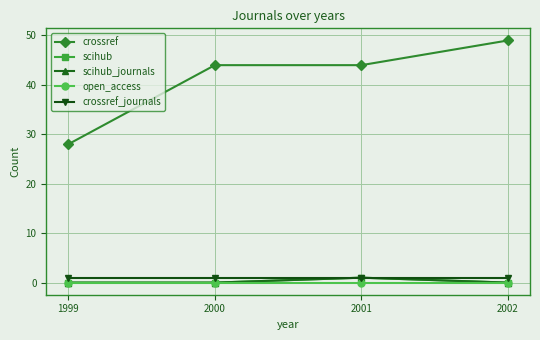

Is this an area chart (filled region under the line)?

No